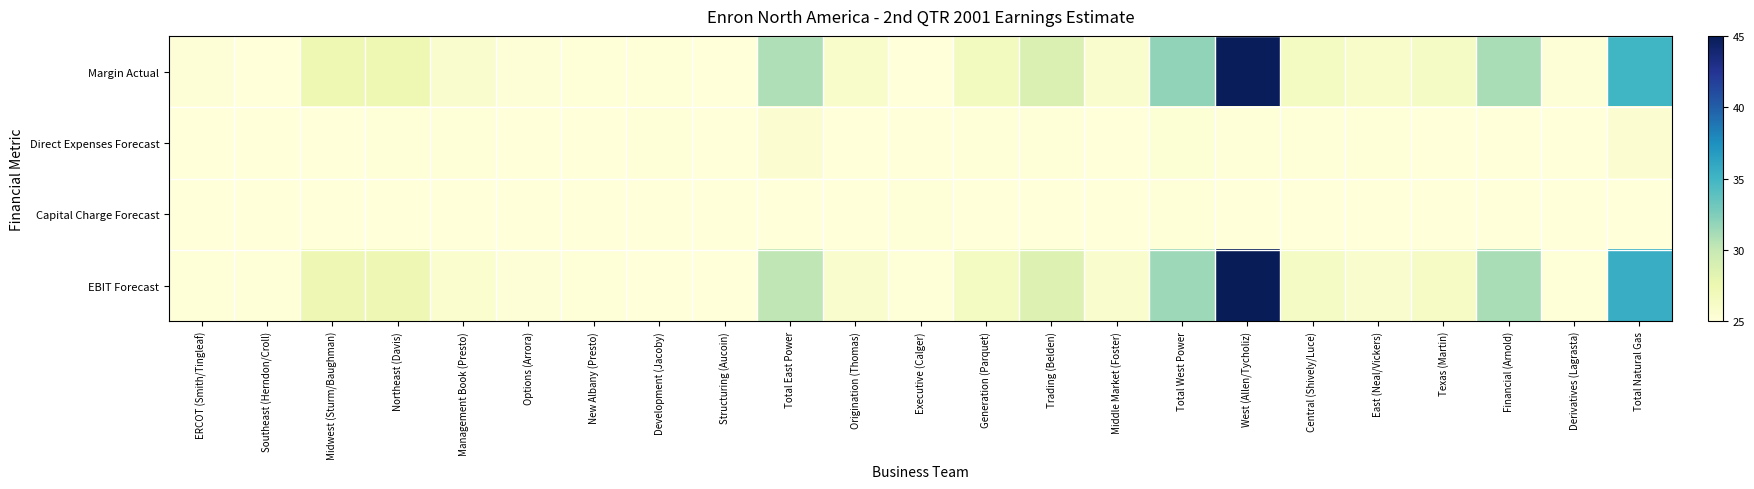

Rank the series at New Albany (Presto) from lowest to highest value.

Capital Charge Forecast, Direct Expenses Forecast, Margin Actual, EBIT Forecast